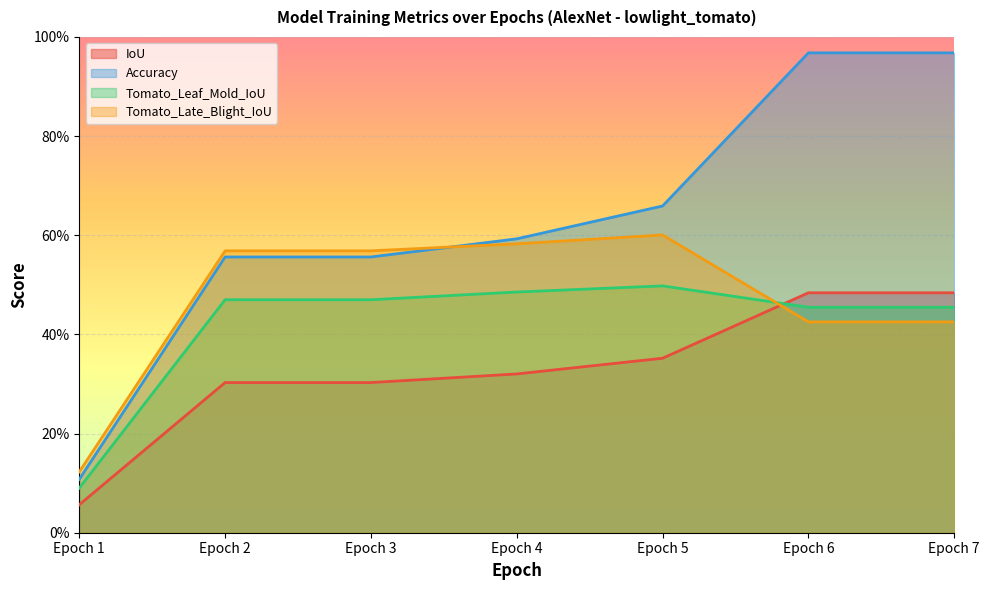

What is the difference between the second highest and second lowest values in the IoU series?

0.2